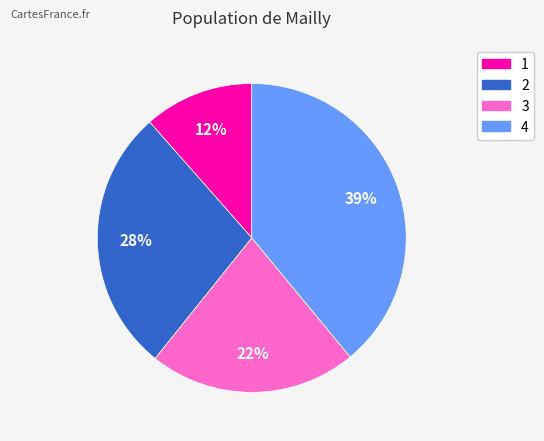

Approximately how many times larger is the value at 4 compared to 3?

1.8